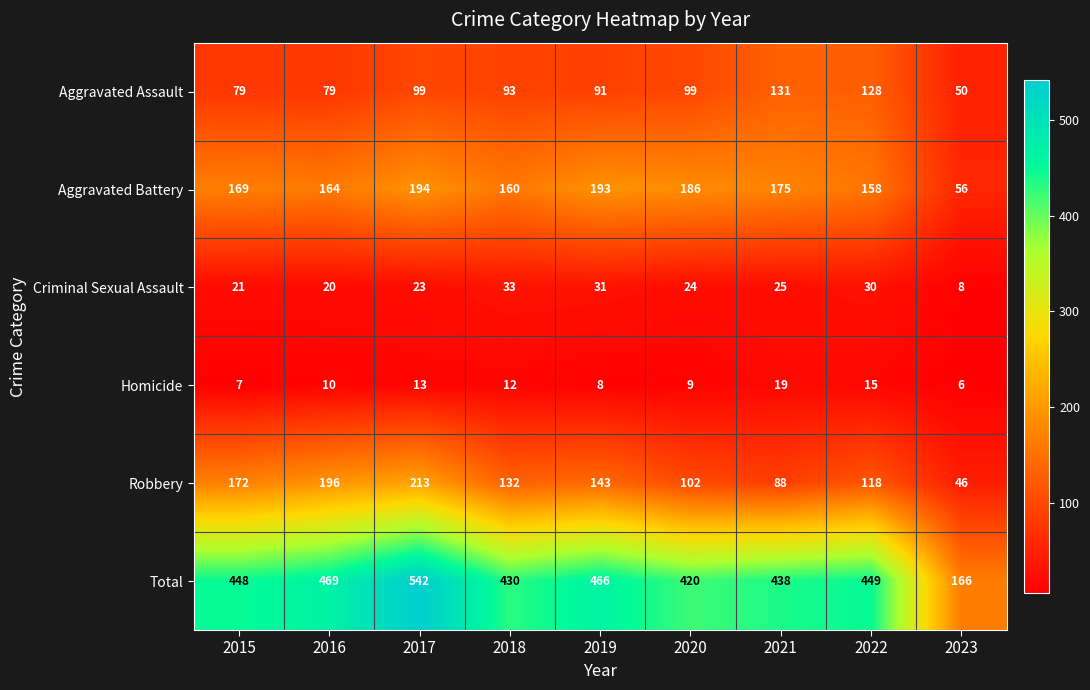

At how many categories does at least one series exceed 404?

8